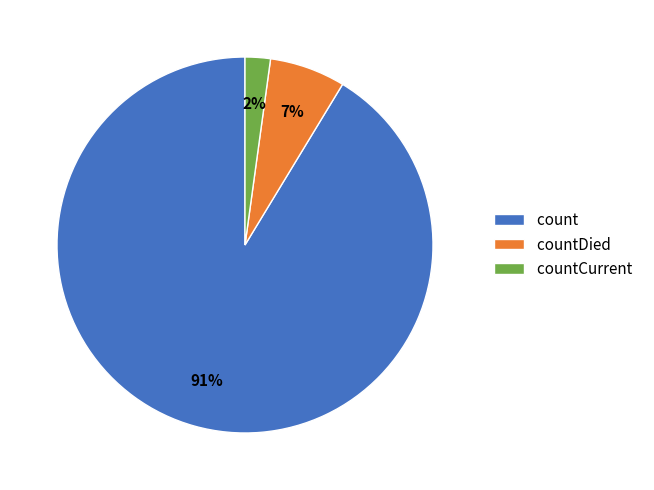

Is it true that countDied is 1% of the pie?

False